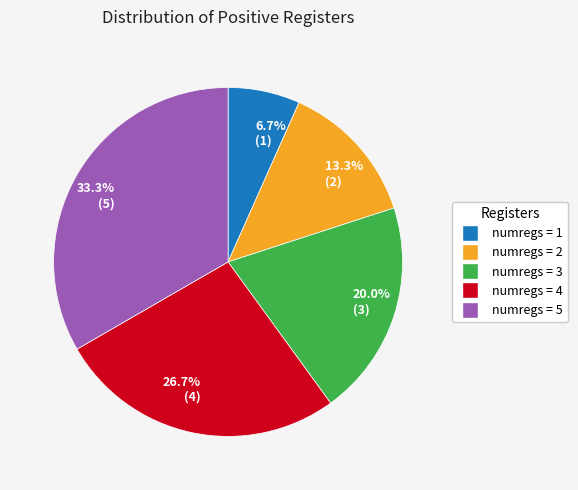

Which category has the biggest portion of the pie?

numregs = 5